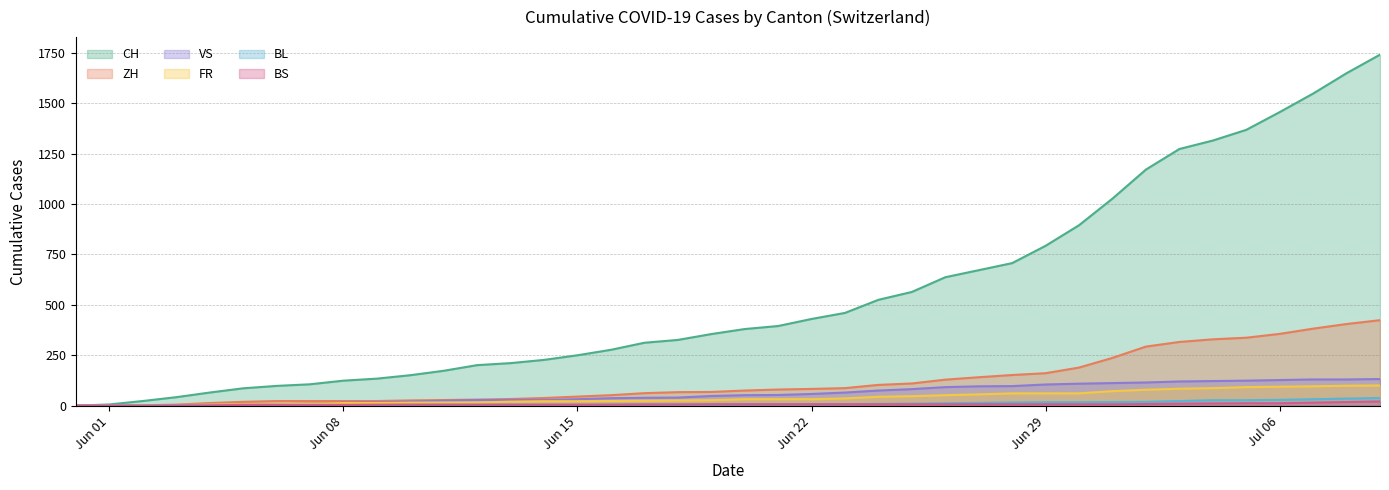

Reading left to right, transcribe all the data shown in this chart.

CH: 0	6	23	42	65	86	98	106	124	134	151	173	201	211	227	250	277	312	326	355	380	395	430	460	525	564	637	672	707	793	895	1027	1171	1273	1315	1368	1456	1548	1649	1741
ZH: 0	0	2	5	13	19	23	23	23	23	26	28	30	33	38	45	52	62	67	68	75	80	83	87	103	110	129	141	152	161	189	237	293	316	329	337	356	382	405	424
VS: 0	1	2	2	4	7	7	10	15	16	20	24	28	28	28	32	37	39	40	48	52	53	58	65	75	82	92	96	97	105	109	112	115	120	122	124	127	130	130	132
FR: 0	0	2	3	5	7	7	9	13	13	15	16	16	20	22	22	23	24	26	27	32	32	32	36	44	47	52	56	61	61	61	72	79	84	87	92	94	96	99	100
BL: 0	1	1	2	2	3	3	3	3	3	4	4	4	4	4	4	5	5	5	5	6	7	7	7	9	10	12	14	16	17	17	18	19	23	27	27	29	32	35	38
BS: 0	0	0	1	1	4	4	4	4	5	5	5	5	5	5	5	5	6	6	7	7	7	7	7	7	7	7	7	7	7	7	7	8	10	11	12	12	15	18	21